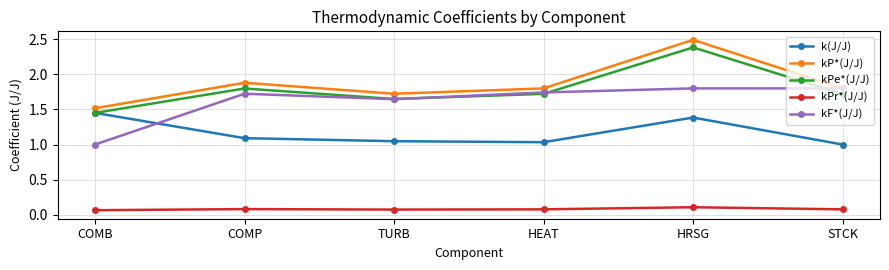

Does the chart display data point markers on the line(s)?

Yes